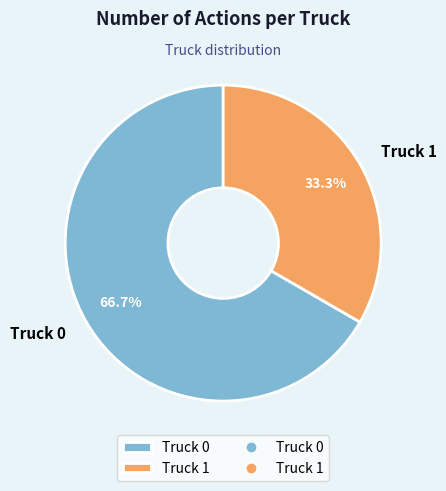

The Truck 1 slice represents 19% of the pie. True or false?

False